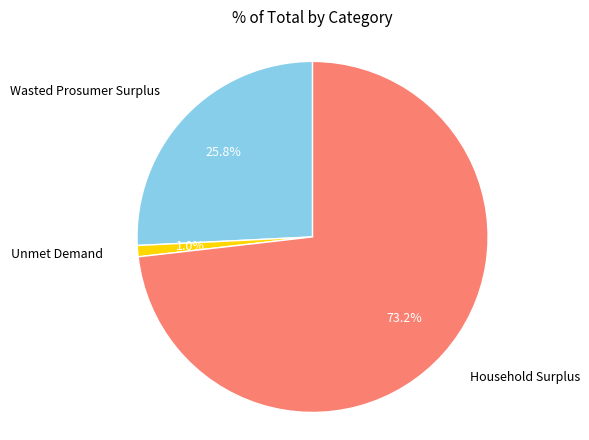

Is there a majority slice in this chart?

Yes